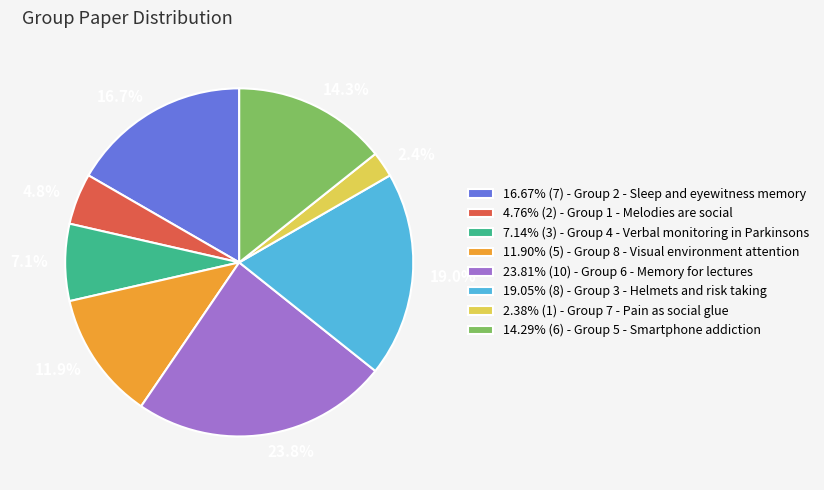

To the nearest percent, what is the average slice percentage?

12%